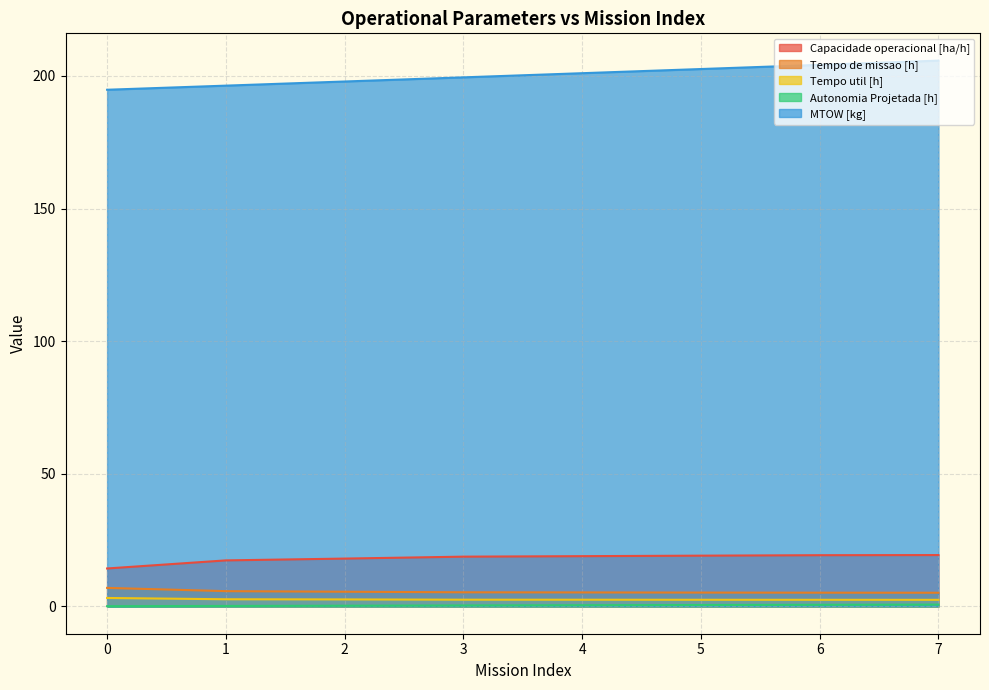

What is the maximum value shown in the chart?

205.8